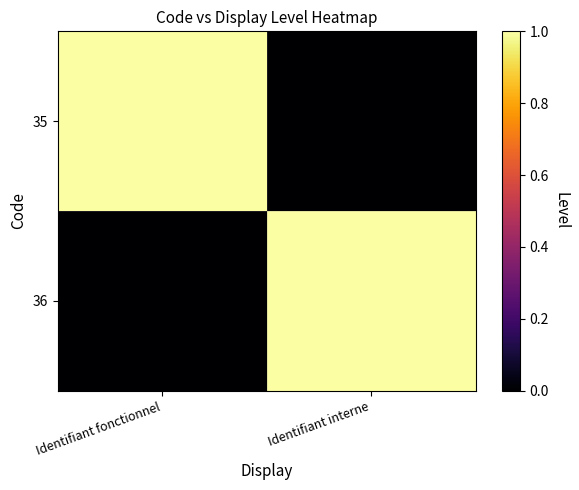

Reading left to right, extract all data points from this chart.

35: Identifiant fonctionnel=1	Identifiant interne=0
36: Identifiant fonctionnel=0	Identifiant interne=1